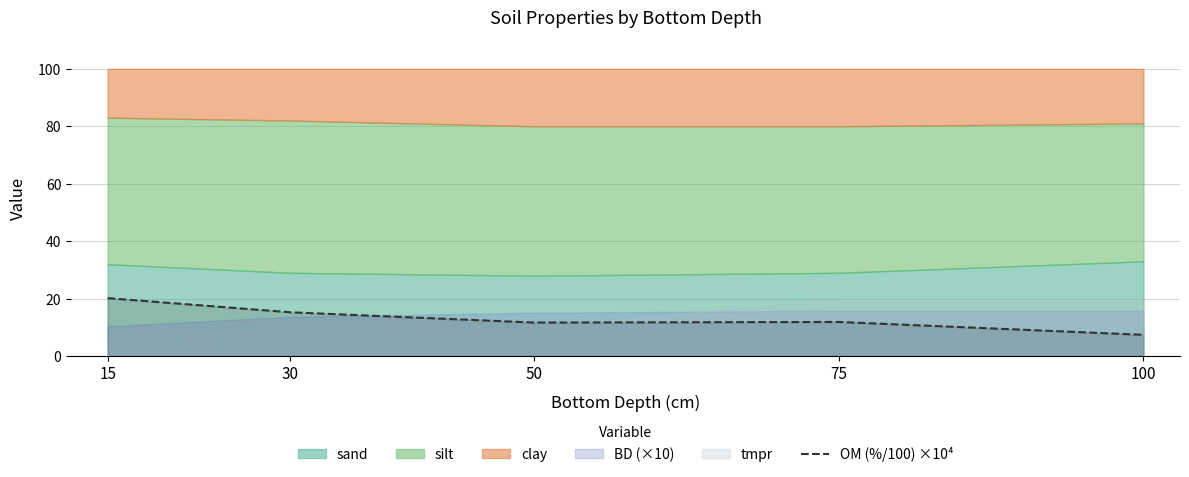

The value at 100 is 7.4. True or false?

True